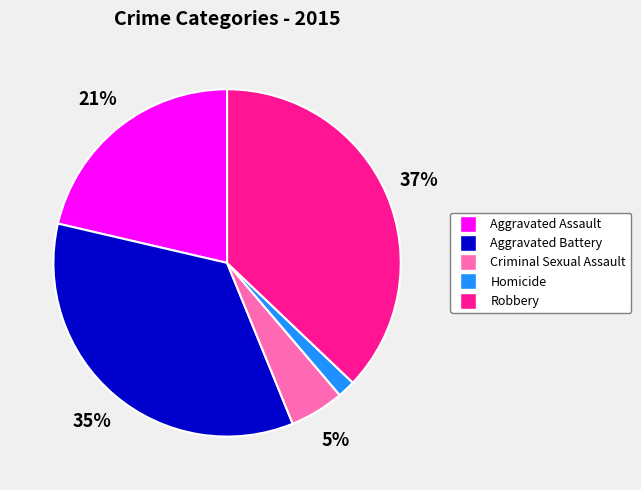

What percentage is the Criminal Sexual Assault slice, to the nearest percent?

5%